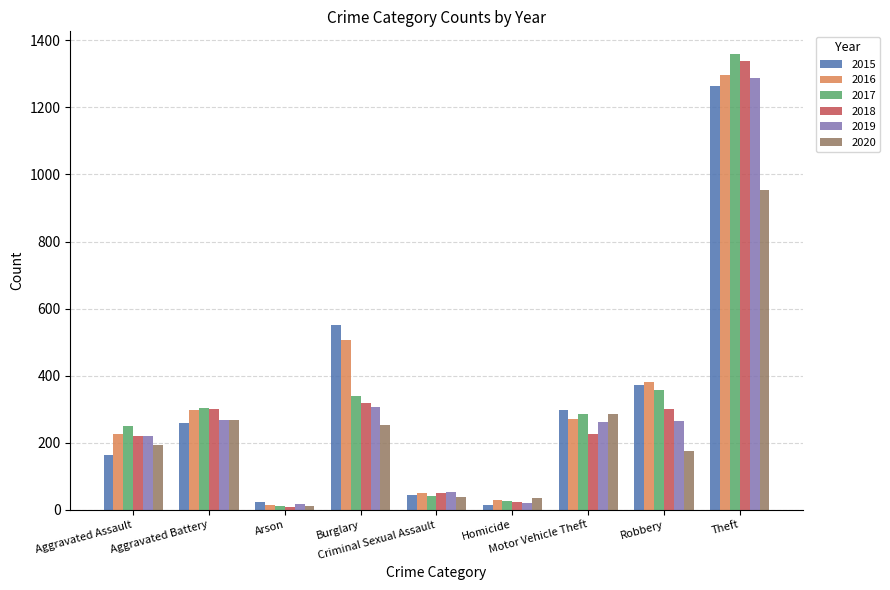

What is the smallest value displayed?

8